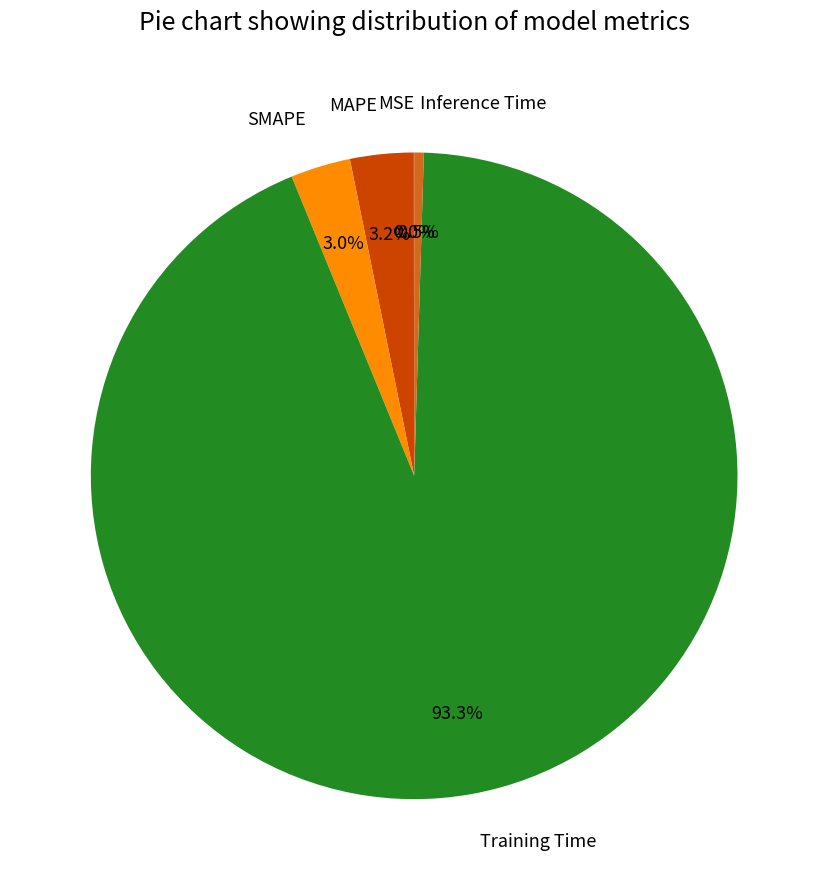

Which category has the biggest portion of the pie?

Training Time